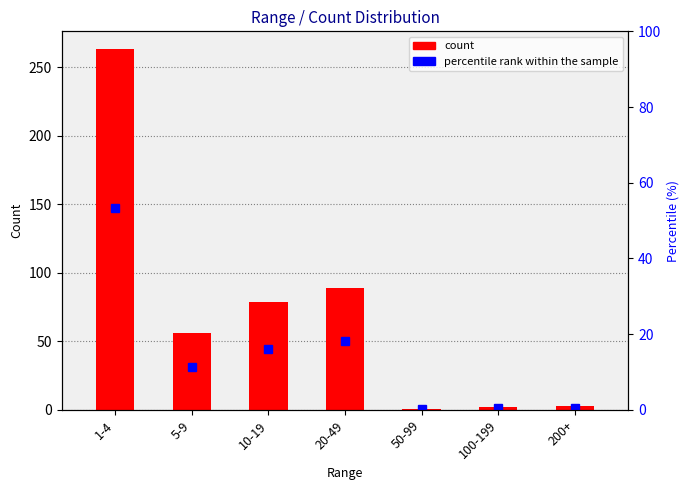

What position from the left is 50-99?

5